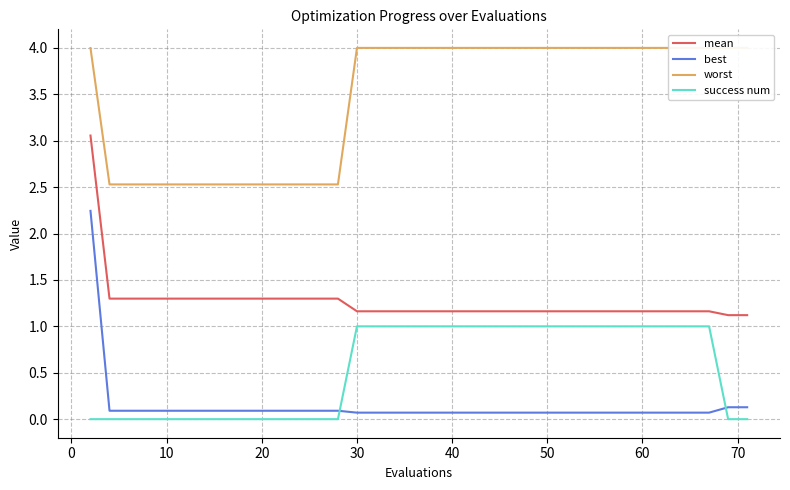

At how many categories does at least one series exceed 3?

25